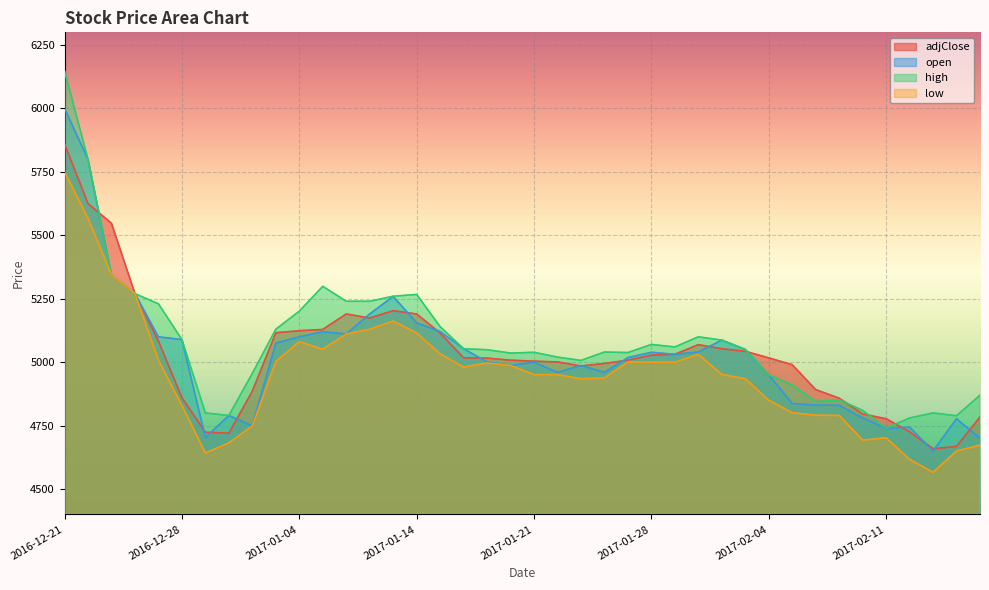

True or false: open has more than 1 interior local peaks.

True